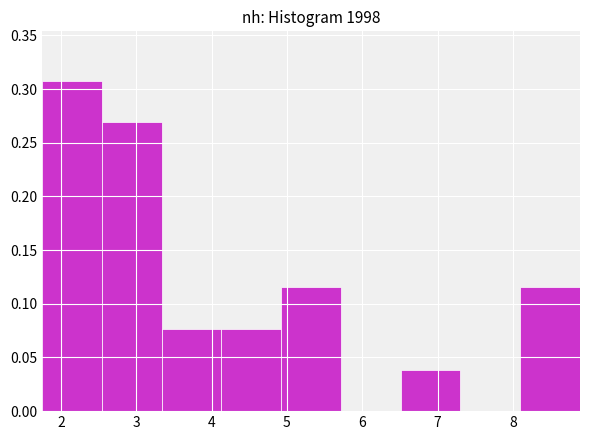

How tall is the bar that spans 1.8 to 2.5 on the x-axis? Neither the bar edges nor the heights are printed on the chart, so give them approximately, as read against the axes.

0.310